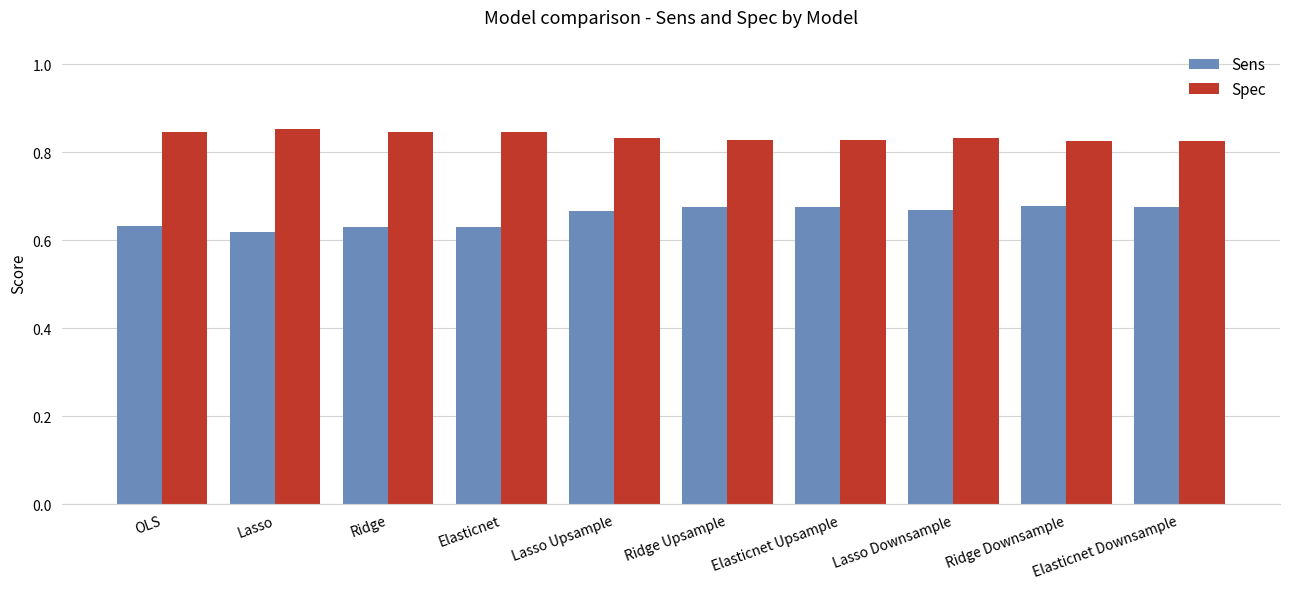

Is it true that Spec equals 0.4 at Elasticnet Upsample?

False